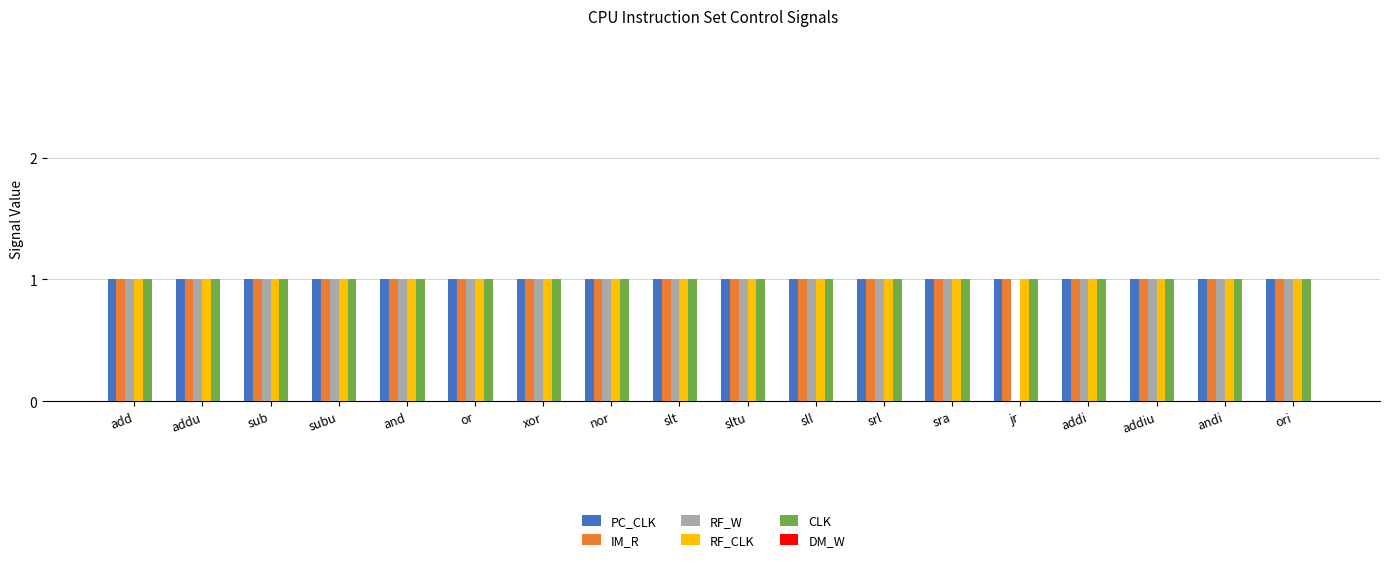

Count the number of data series in this chart.

5